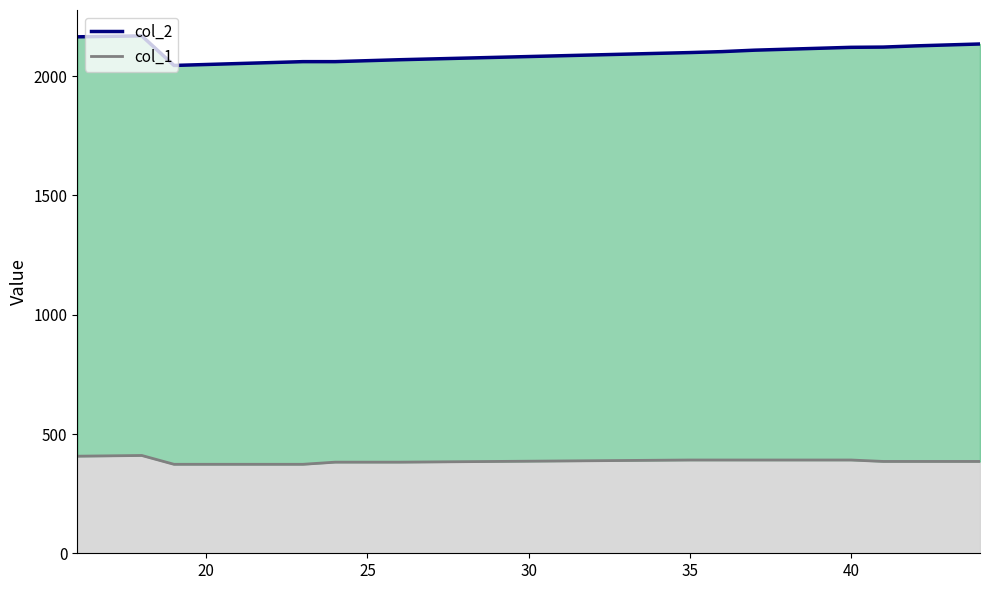

List the series in order of their peak value, lowest first.

col_1 line, col_2 line